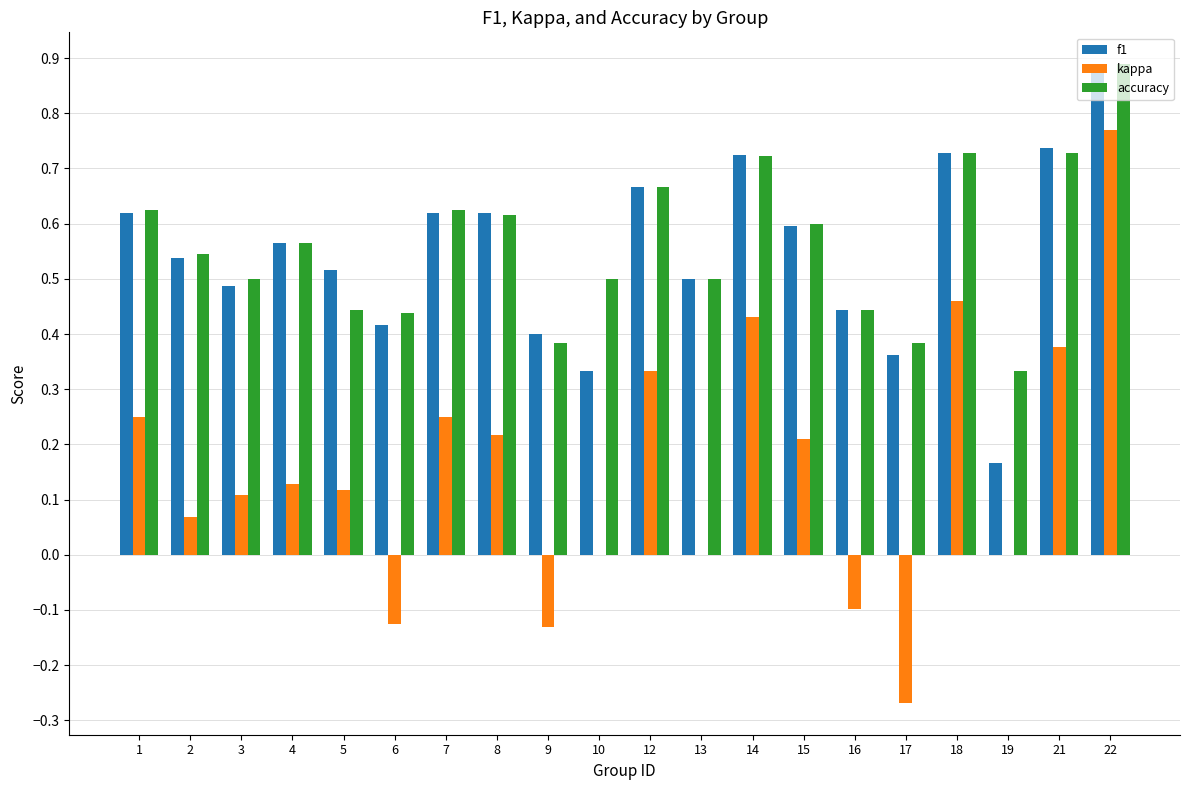

Is the value of kappa at 6 greater than the value of accuracy at 12?

No